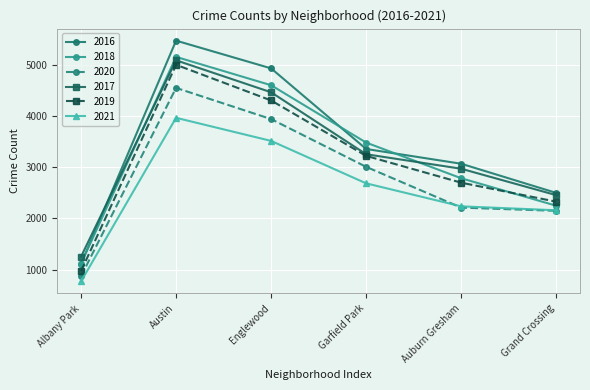

What position from the left is Garfield Park?

4